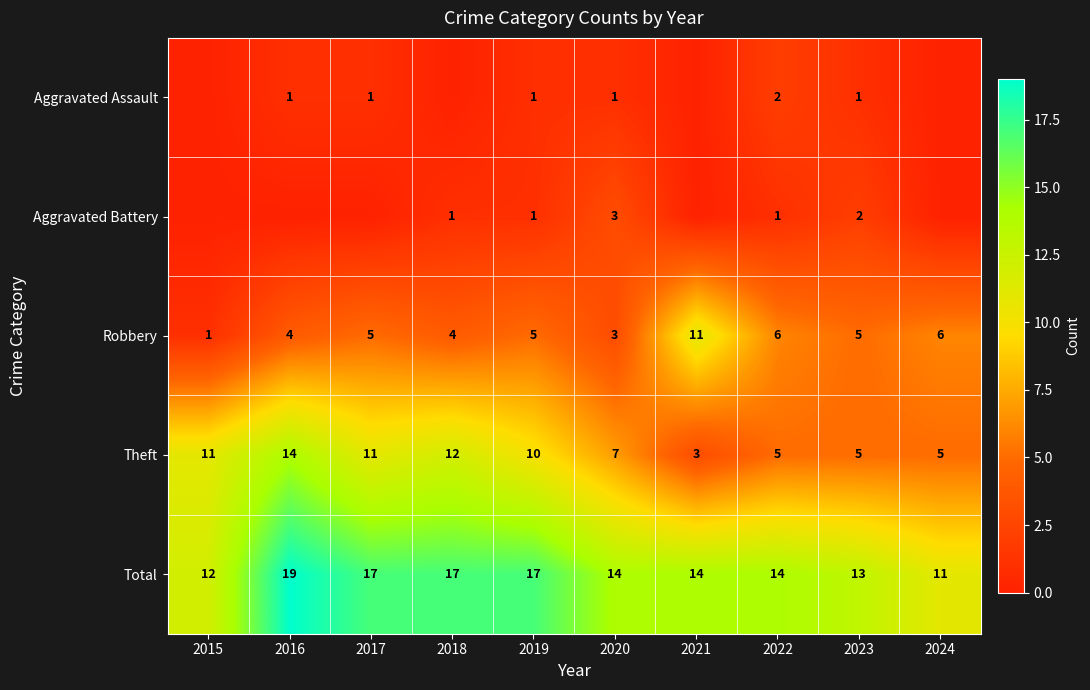

Is the value of Robbery at 2024 greater than the value of Theft at 2016?

No